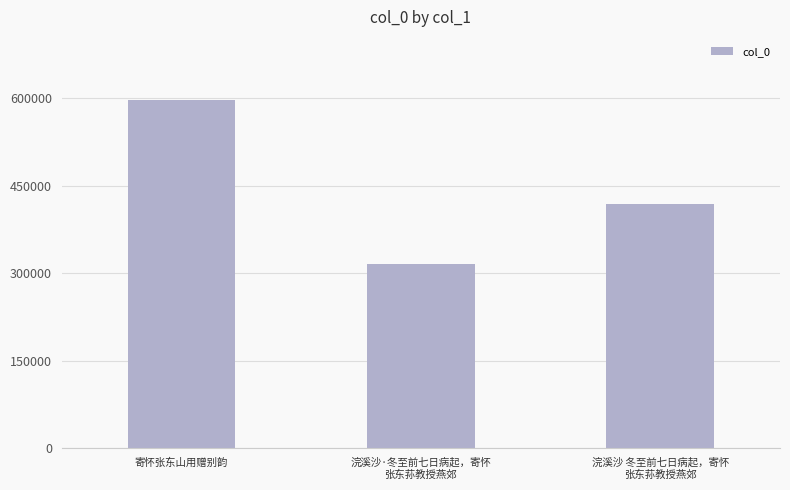

How many values are between 314971 and 597878?

3